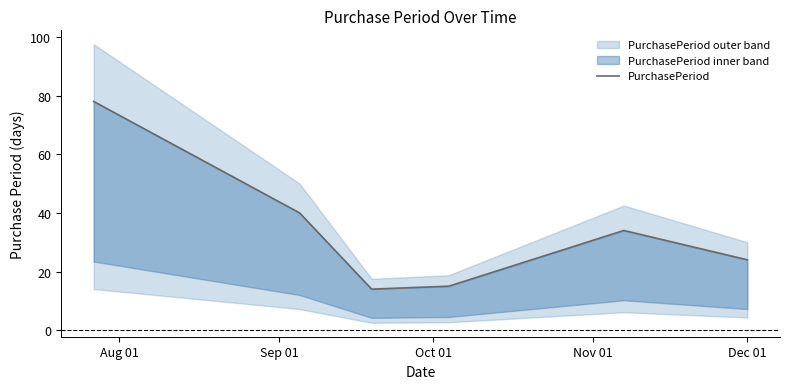

What is the approximate value at Oct 01, to the nearest 5?

15